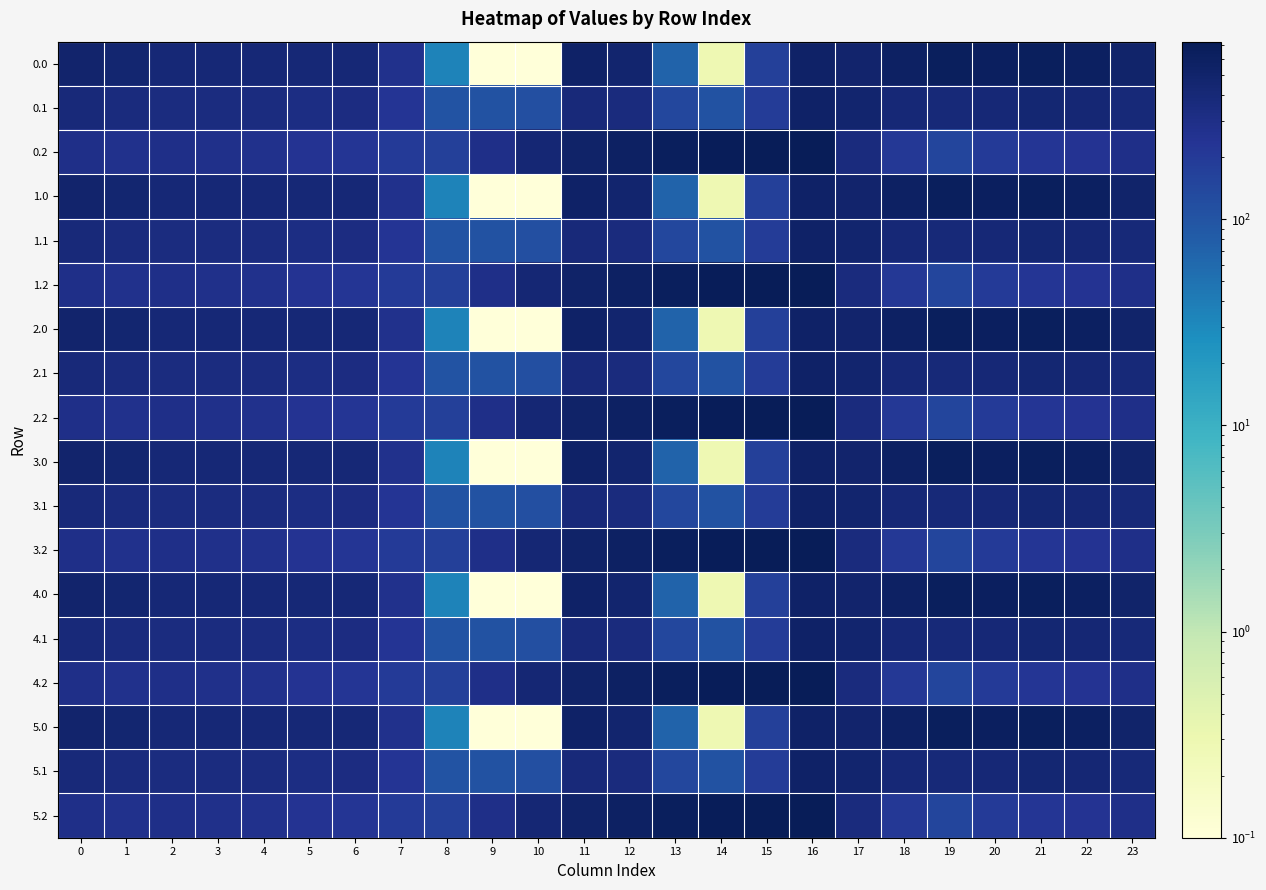

Reading left to right, extract all data points from this chart.

0.0: 0=482.0	1=449.5	2=410.3	3=404.4	4=404.9	5=403.8	6=408.0	7=270.7	8=35.0	9=0.0	10=0.0	11=544.3	12=477.2	13=70.2	14=0.3	15=172.8	16=545.4	17=494.8	18=586.7	19=649.2	20=629.9	21=638.4	22=592.3	23=511.3
0.1: 0=384.6	1=361.1	2=347.9	3=342.7	4=339.6	5=325.7	6=332.2	7=234.9	8=102.3	9=104.8	10=114.0	11=384.7	12=350.8	13=141.2	14=105.5	15=190.4	16=547.3	17=466.6	18=405.4	19=400.2	20=414.5	21=432.4	22=419.9	23=399.4
0.2: 0=287.1	1=272.7	2=285.5	3=281.0	4=274.4	5=245.0	6=228.8	7=199.0	8=169.5	9=288.5	10=423.5	11=520.6	12=571.2	13=640.4	14=687.4	15=725.8	16=726.6	17=362.4	18=210.0	19=151.0	20=199.2	21=226.4	22=247.4	23=287.5
1.0: 0=482.0	1=449.5	2=410.3	3=404.4	4=404.9	5=403.8	6=408.0	7=270.7	8=35.0	9=0.0	10=0.0	11=544.3	12=477.2	13=70.2	14=0.3	15=172.8	16=545.4	17=494.8	18=586.7	19=649.2	20=629.9	21=638.4	22=592.3	23=511.3
1.1: 0=384.6	1=361.1	2=347.9	3=342.7	4=339.6	5=325.7	6=332.2	7=234.9	8=102.3	9=104.8	10=114.0	11=384.7	12=350.8	13=141.2	14=105.5	15=190.4	16=547.3	17=466.6	18=405.4	19=400.2	20=414.5	21=432.4	22=419.9	23=399.4
1.2: 0=287.1	1=272.7	2=285.5	3=281.0	4=274.4	5=245.0	6=228.8	7=199.0	8=169.5	9=288.5	10=423.5	11=520.6	12=571.2	13=640.4	14=687.4	15=725.8	16=726.6	17=362.4	18=210.0	19=151.0	20=199.2	21=226.4	22=247.4	23=287.5
2.0: 0=482.0	1=449.5	2=410.3	3=404.4	4=404.9	5=403.8	6=408.0	7=270.7	8=35.0	9=0.0	10=0.0	11=544.3	12=477.2	13=70.2	14=0.3	15=172.8	16=545.4	17=494.8	18=586.7	19=649.2	20=629.9	21=638.4	22=592.3	23=511.3
2.1: 0=384.6	1=361.1	2=347.9	3=342.7	4=339.6	5=325.7	6=332.2	7=234.9	8=102.3	9=104.8	10=114.0	11=384.7	12=350.8	13=141.2	14=105.5	15=190.4	16=547.3	17=466.6	18=405.4	19=400.2	20=414.5	21=432.4	22=419.9	23=399.4
2.2: 0=287.1	1=272.7	2=285.5	3=281.0	4=274.4	5=245.0	6=228.8	7=199.0	8=169.5	9=288.5	10=423.5	11=520.6	12=571.2	13=640.4	14=687.4	15=725.8	16=726.6	17=362.4	18=210.0	19=151.0	20=199.2	21=226.4	22=247.4	23=287.5
3.0: 0=482.0	1=449.5	2=410.3	3=404.4	4=404.9	5=403.8	6=408.0	7=270.7	8=35.0	9=0.0	10=0.0	11=544.3	12=477.2	13=70.2	14=0.3	15=172.8	16=545.4	17=494.8	18=586.7	19=649.2	20=629.9	21=638.4	22=592.3	23=511.3
3.1: 0=384.6	1=361.1	2=347.9	3=342.7	4=339.6	5=325.7	6=332.2	7=234.9	8=102.3	9=104.8	10=114.0	11=384.7	12=350.8	13=141.2	14=105.5	15=190.4	16=547.3	17=466.6	18=405.4	19=400.2	20=414.5	21=432.4	22=419.9	23=399.4
3.2: 0=287.1	1=272.7	2=285.5	3=281.0	4=274.4	5=245.0	6=228.8	7=199.0	8=169.5	9=288.5	10=423.5	11=520.6	12=571.2	13=640.4	14=687.4	15=725.8	16=726.6	17=362.4	18=210.0	19=151.0	20=199.2	21=226.4	22=247.4	23=287.5
4.0: 0=482.0	1=449.5	2=410.3	3=404.4	4=404.9	5=403.8	6=408.0	7=270.7	8=35.0	9=0.0	10=0.0	11=544.3	12=477.2	13=70.2	14=0.3	15=172.8	16=545.4	17=494.8	18=586.7	19=649.2	20=629.9	21=638.4	22=592.3	23=511.3
4.1: 0=384.6	1=361.1	2=347.9	3=342.7	4=339.6	5=325.7	6=332.2	7=234.9	8=102.3	9=104.8	10=114.0	11=384.7	12=350.8	13=141.2	14=105.5	15=190.4	16=547.3	17=466.6	18=405.4	19=400.2	20=414.5	21=432.4	22=419.9	23=399.4
4.2: 0=287.1	1=272.7	2=285.5	3=281.0	4=274.4	5=245.0	6=228.8	7=199.0	8=169.5	9=288.5	10=423.5	11=520.6	12=571.2	13=640.4	14=687.4	15=725.8	16=726.6	17=362.4	18=210.0	19=151.0	20=199.2	21=226.4	22=247.4	23=287.5
5.0: 0=482.0	1=449.5	2=410.3	3=404.4	4=404.9	5=403.8	6=408.0	7=270.7	8=35.0	9=0.0	10=0.0	11=544.3	12=477.2	13=70.2	14=0.3	15=172.8	16=545.4	17=494.8	18=586.7	19=649.2	20=629.9	21=638.4	22=592.3	23=511.3
5.1: 0=384.6	1=361.1	2=347.9	3=342.7	4=339.6	5=325.7	6=332.2	7=234.9	8=102.3	9=104.8	10=114.0	11=384.7	12=350.8	13=141.2	14=105.5	15=190.4	16=547.3	17=466.6	18=405.4	19=400.2	20=414.5	21=432.4	22=419.9	23=399.4
5.2: 0=287.1	1=272.7	2=285.5	3=281.0	4=274.4	5=245.0	6=228.8	7=199.0	8=169.5	9=288.5	10=423.5	11=520.6	12=571.2	13=640.4	14=687.4	15=725.8	16=726.6	17=362.4	18=210.0	19=151.0	20=199.2	21=226.4	22=247.4	23=287.5